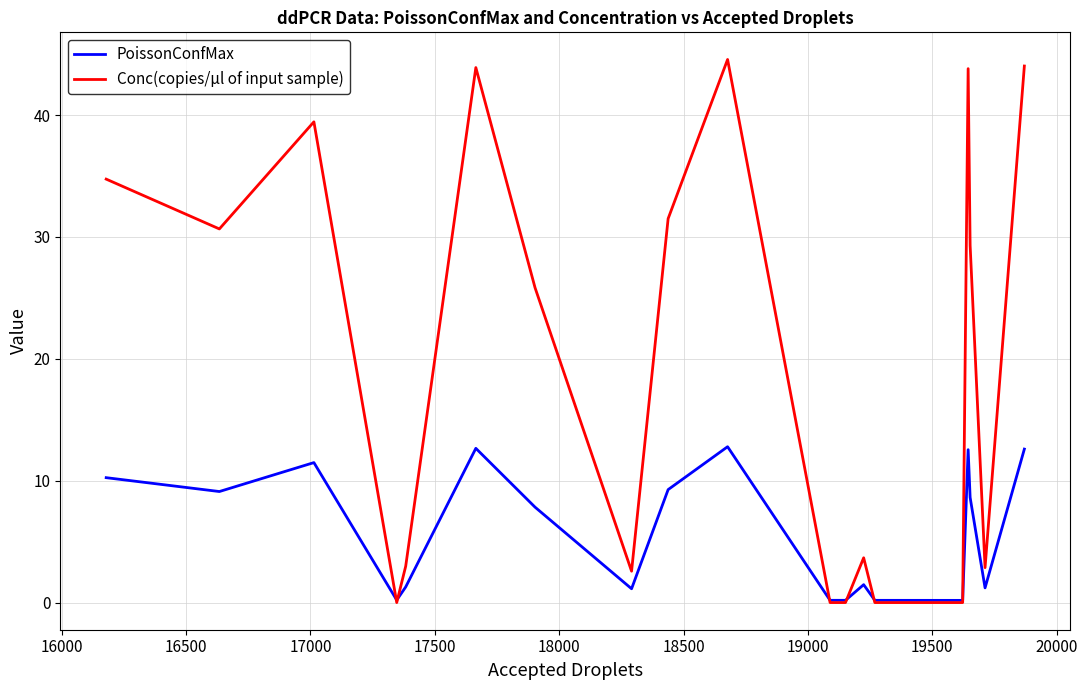

Rank the series by their maximum value, from lowest to highest.

PoissonConfMax, Conc(copies/µl of input sample)